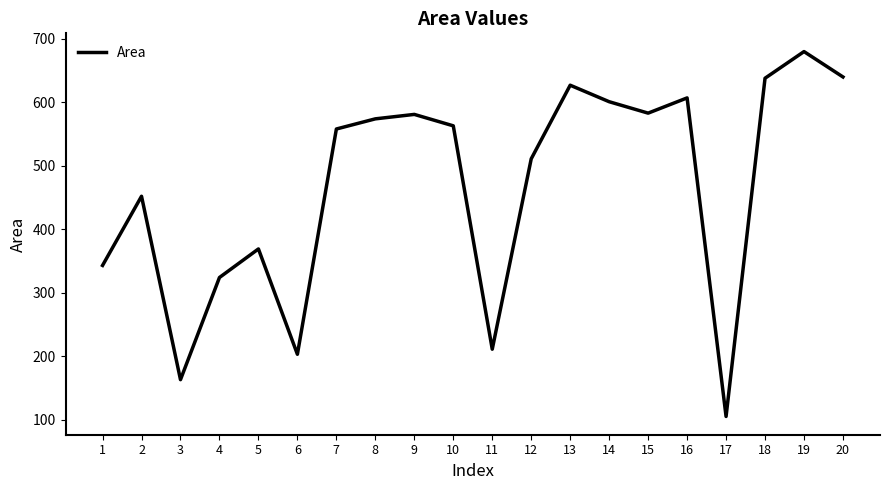

Is it true that the value at 1 is 589?

False